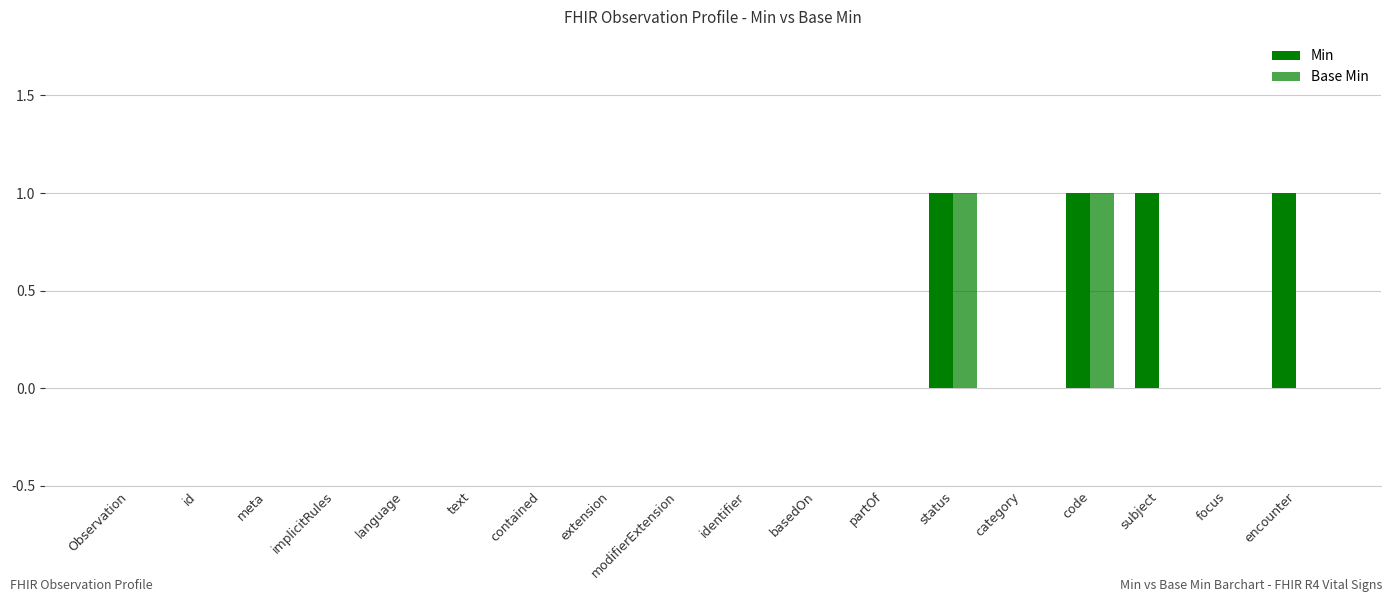

At which category does the chart reach its minimum across all series?

Observation